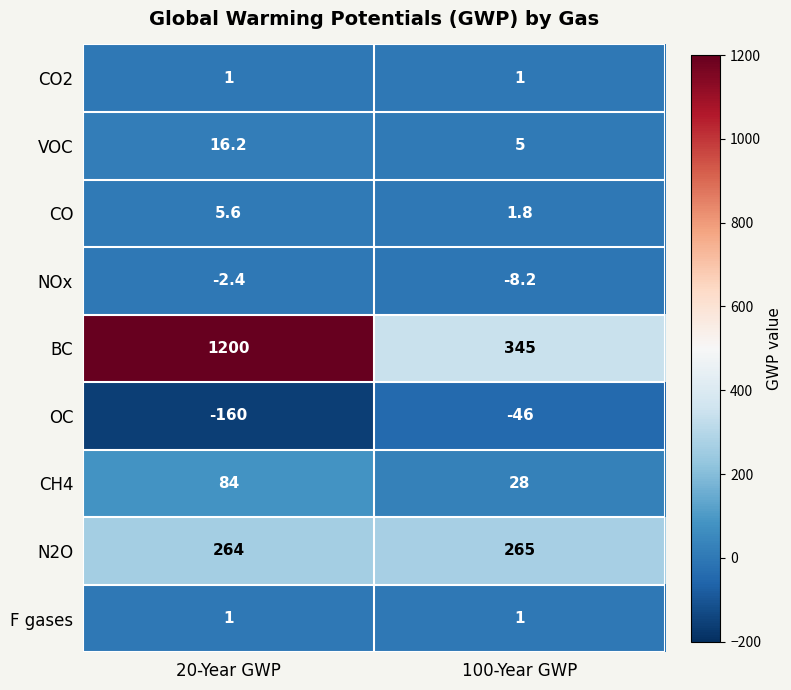

The BC series shows 169.3 at 100-Year GWP. True or false?

False